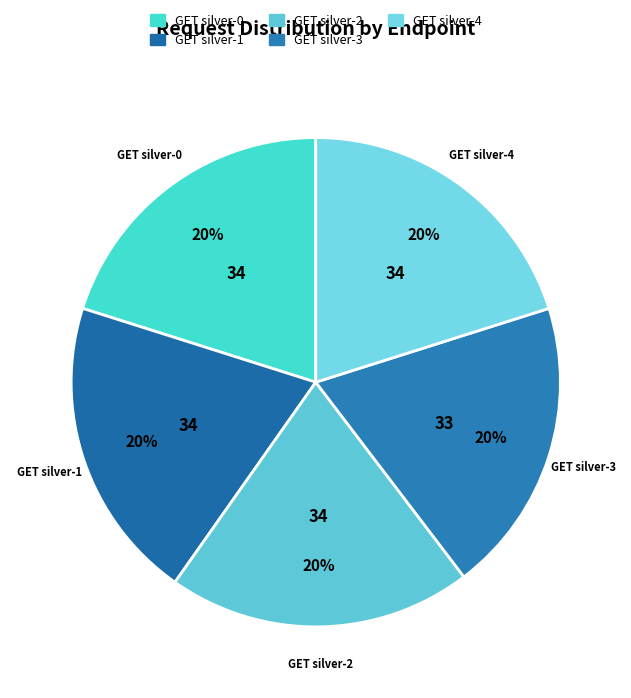

Is the sum of GET silver-2 and GET silver-0 greater than half?

No